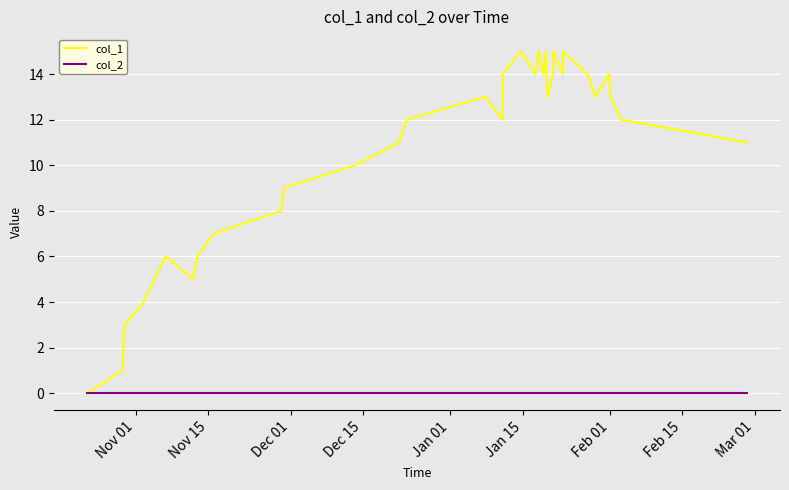

How many lines are shown in the chart?

2